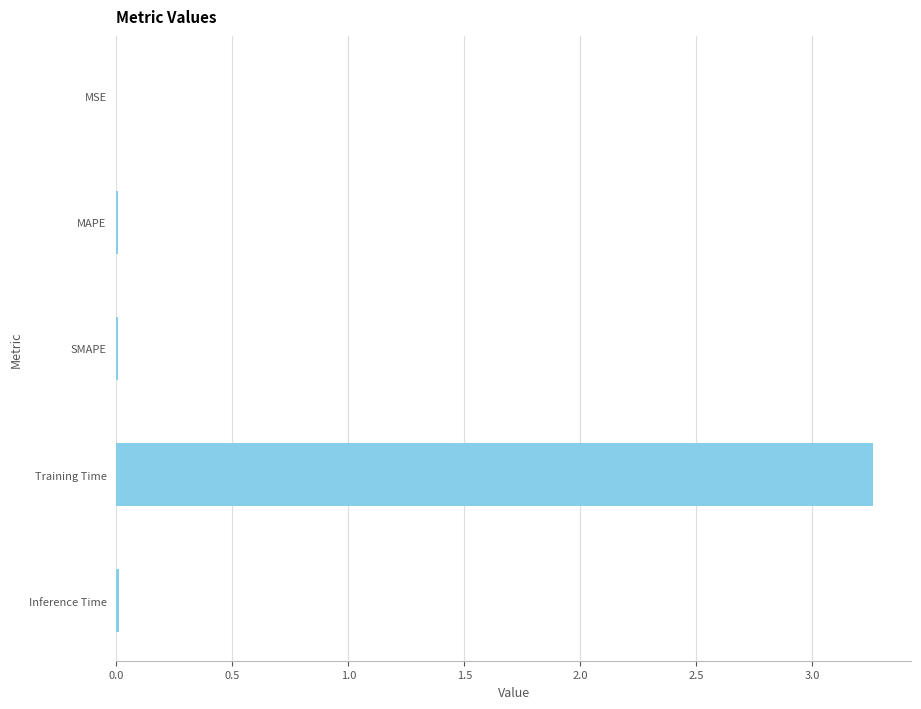

True or false: the data shows 0.0 at Inference Time.

True